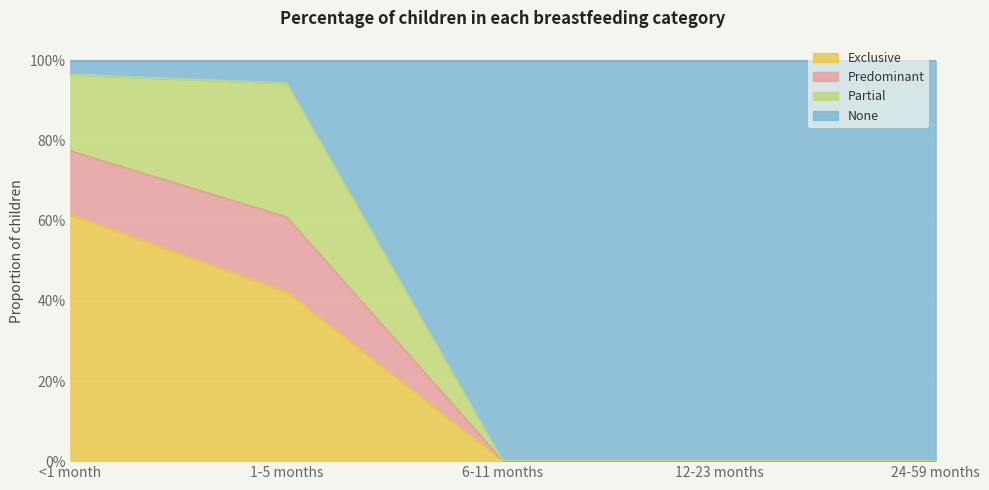

What are all the series names shown in the legend?

Exclusive, Predominant, Partial, None